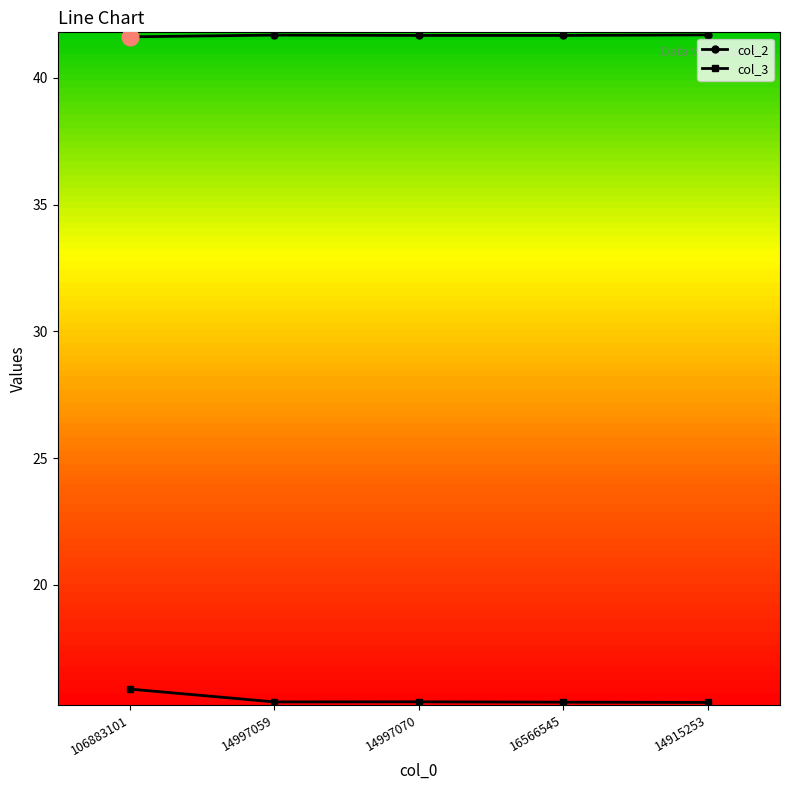

In col_3, how many points are higher than both neighbors (excluding endpoints)?

1